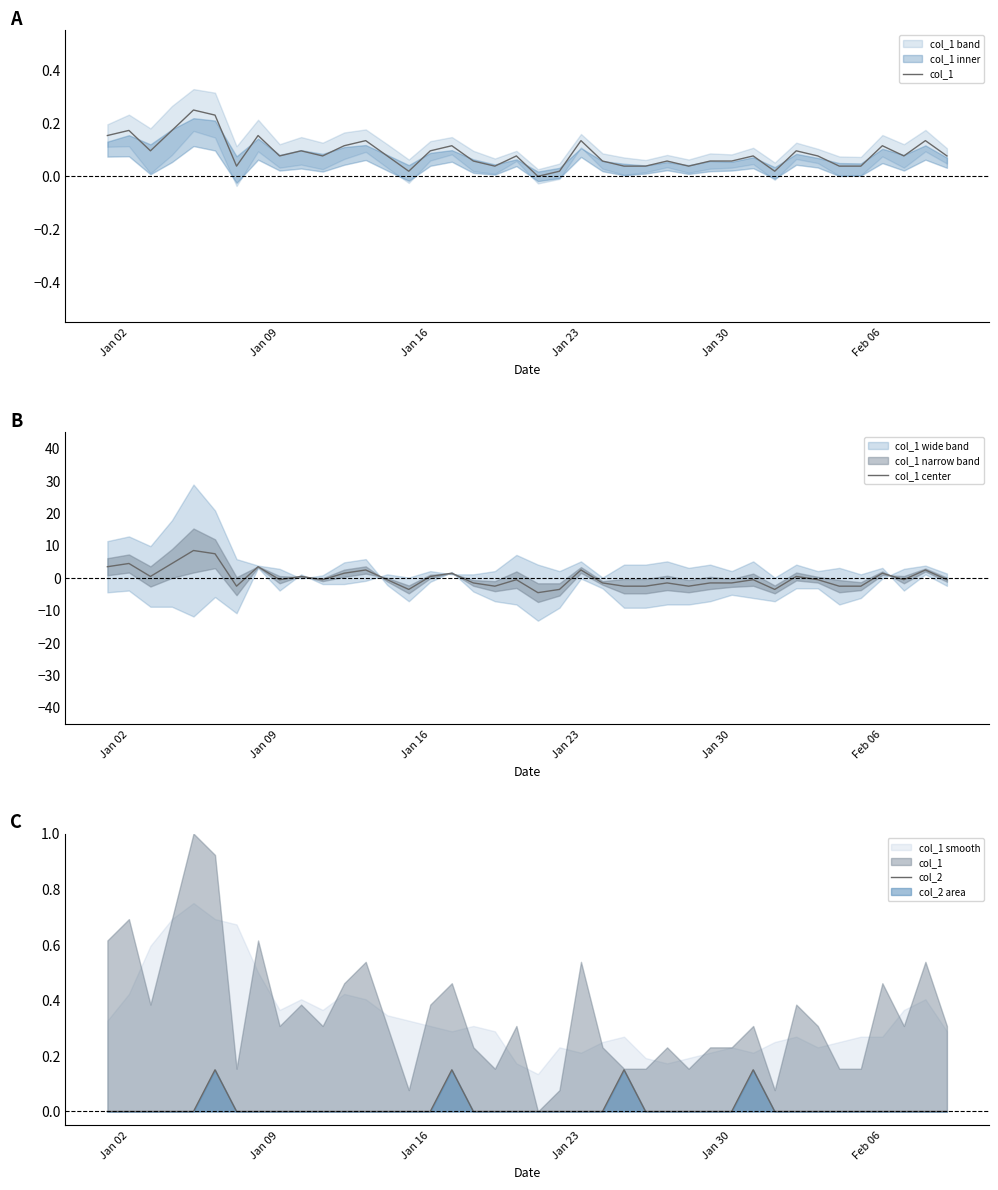

What is the lowest value of the col_1 center series?

-4.5